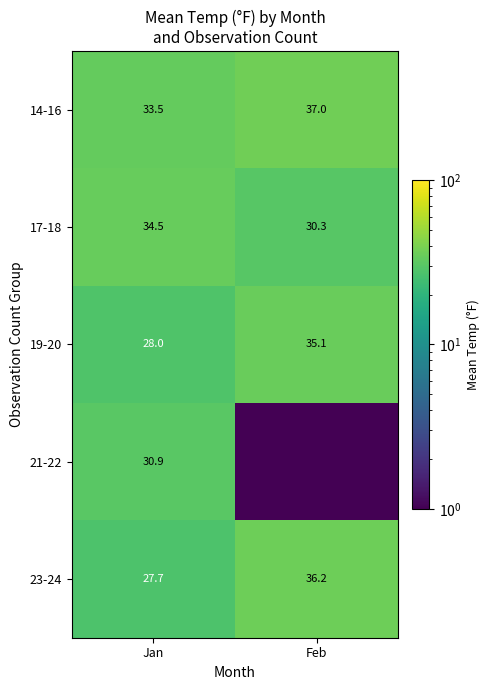

List the labels in order of 14-16 value, largest first.

Feb, Jan